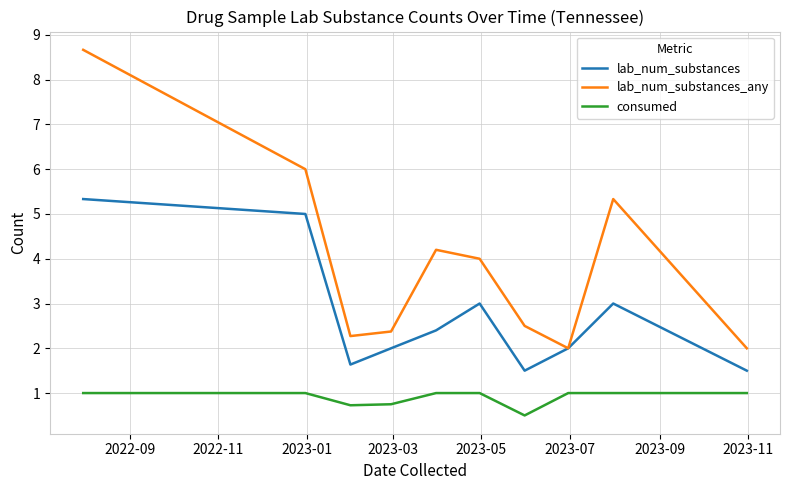

What is the minimum value for lab_num_substances?

1.5